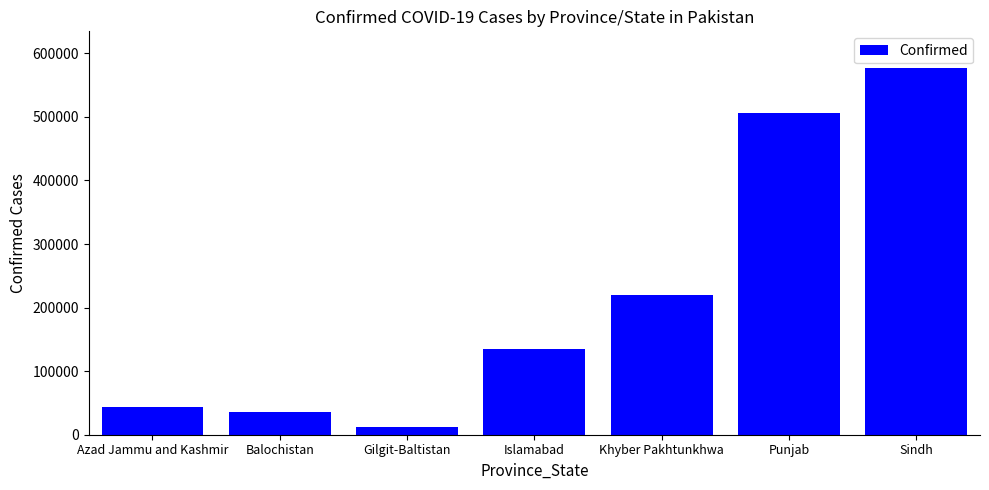

What is the value of the 5th bar from the left?

219554